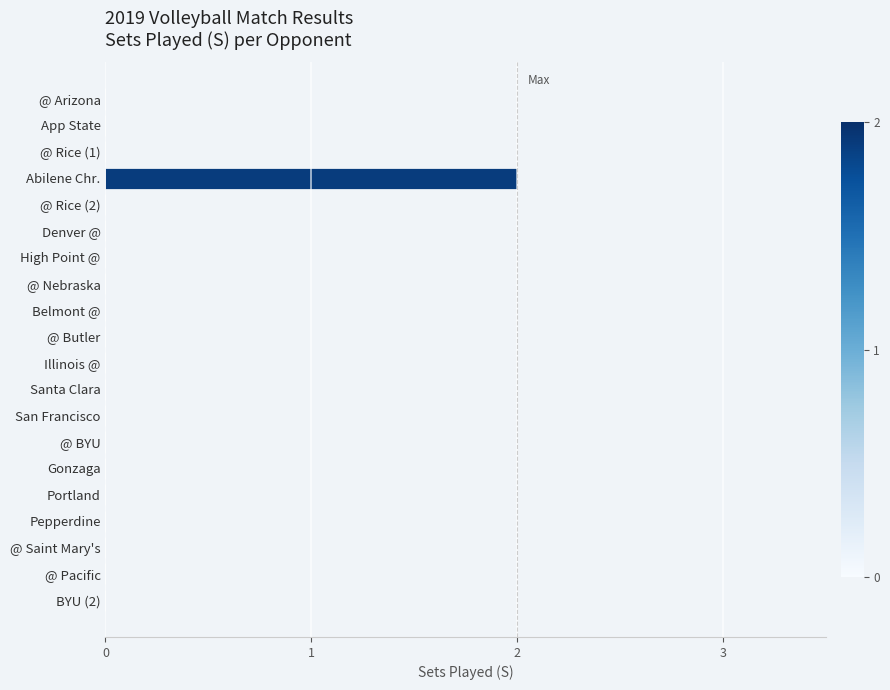

The chart shows a value of 0 at Belmont @. True or false?

True